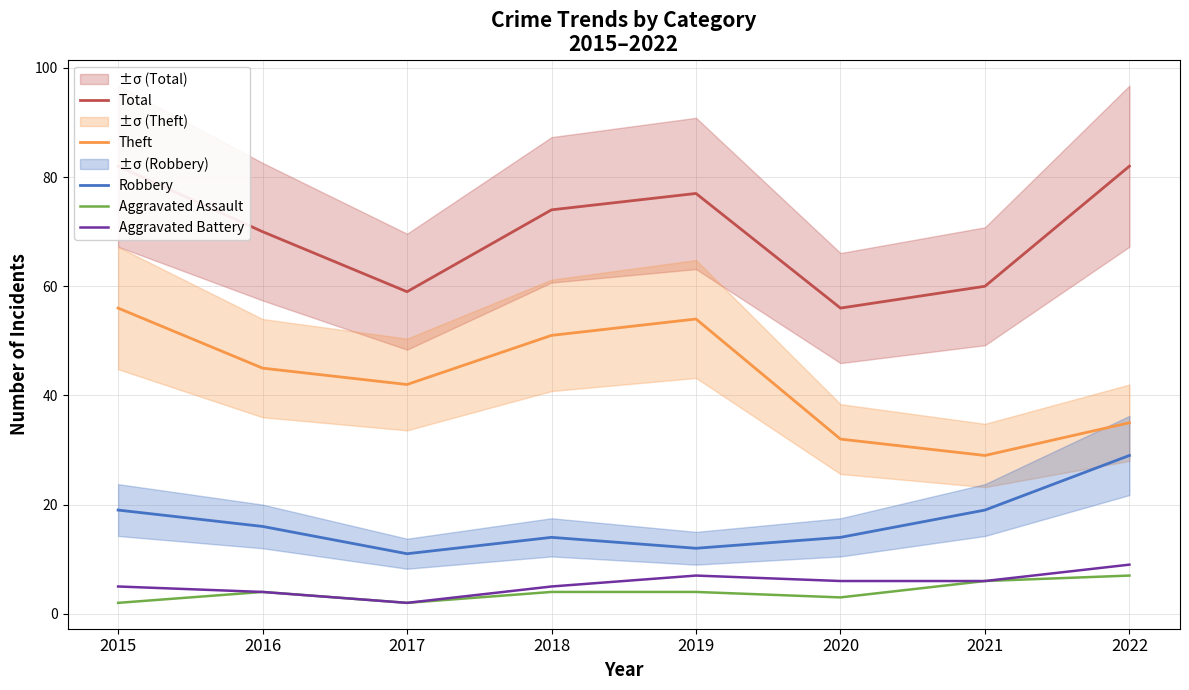

Which series changed the most between 2017 and 2019?

Total